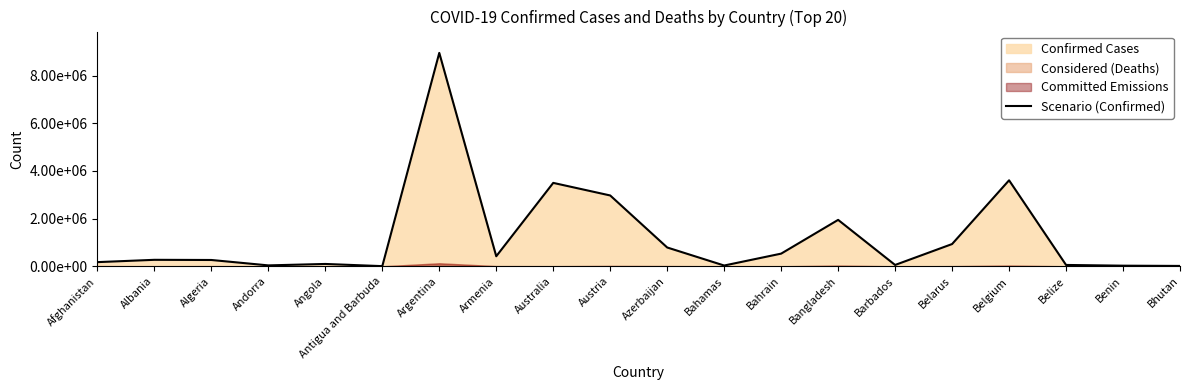

Reading left to right, what are all the values shown in this chart?

175525	272412	265346	38794	98855	7461	8955458	421714	3500734	2972647	789883	33180	532265	1948471	56551	934187	3609122	56976	26575	15946